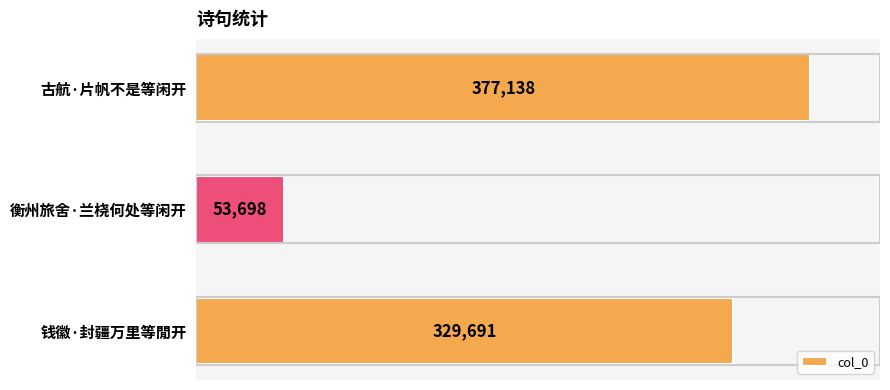

True or false: the data shows 377138 at 古航·片帆不是等闲开.

True